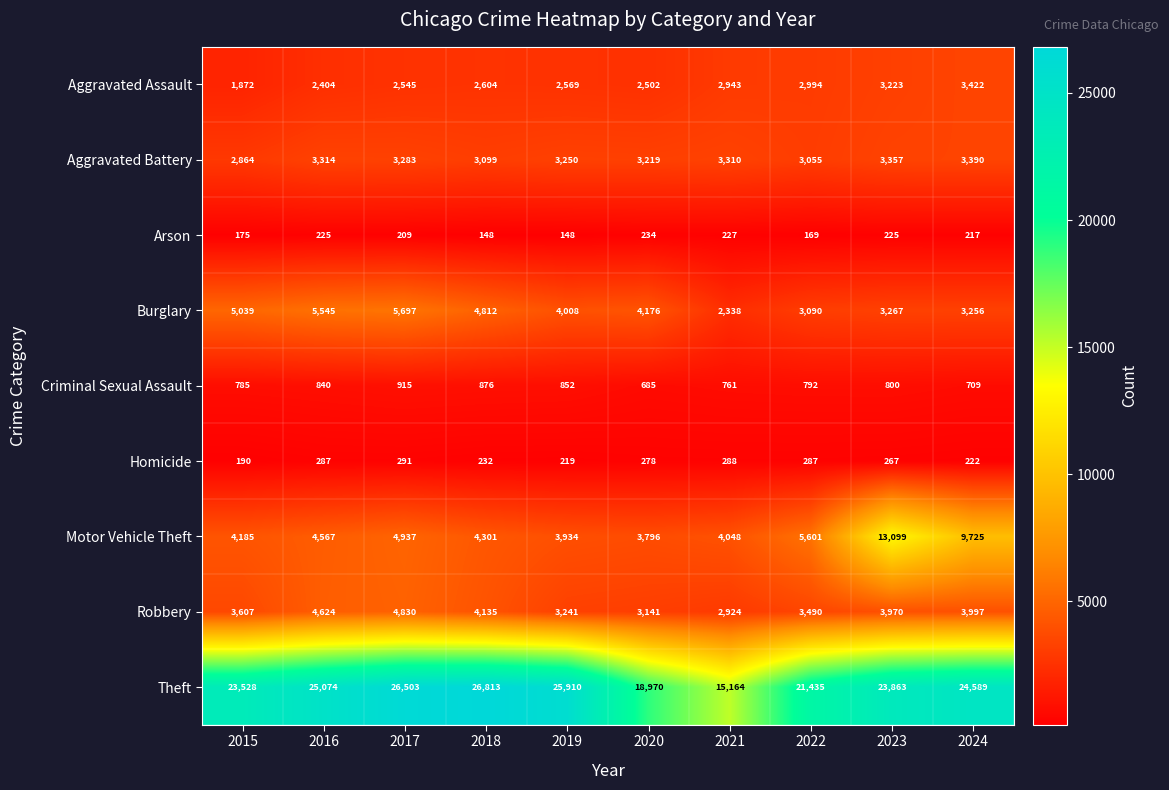

What is the lowest value of the Theft series?

15164